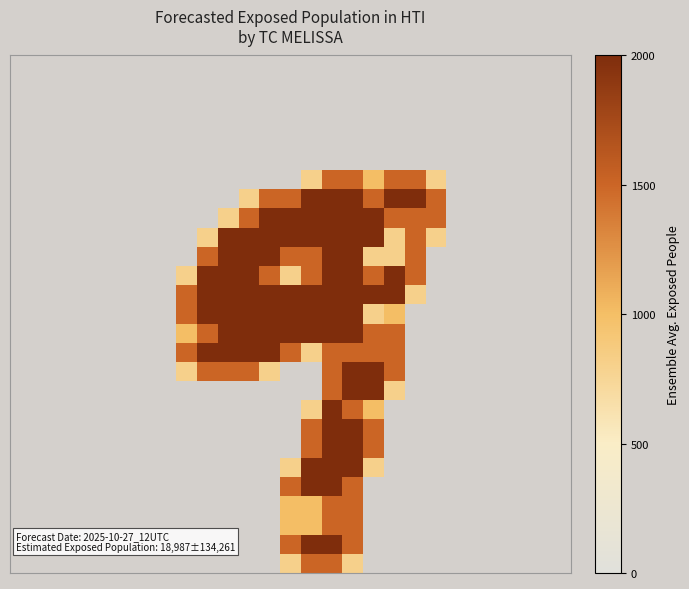

How many distinct data groups are displayed?

27